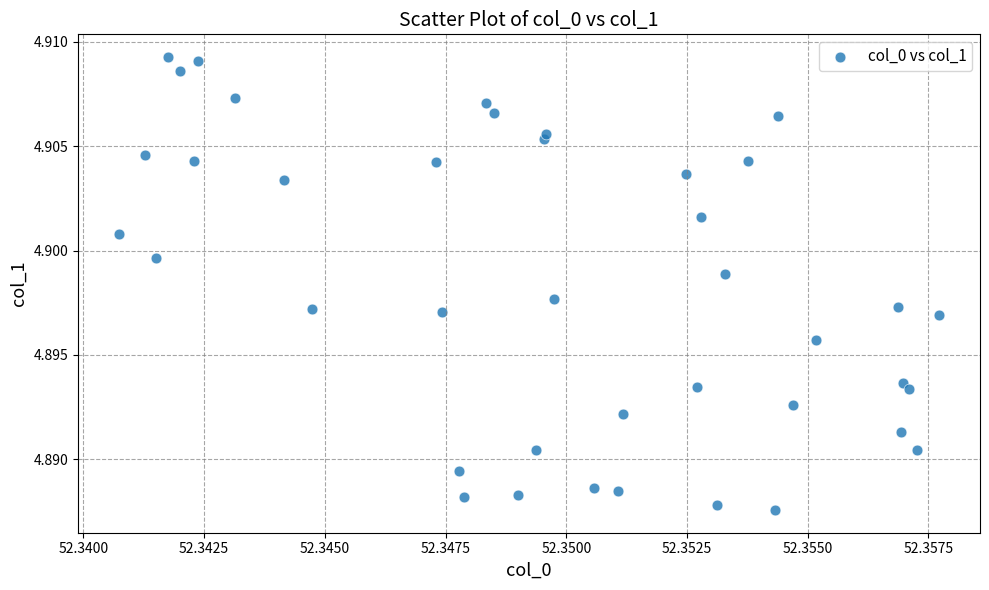

How many data points are displayed?

40